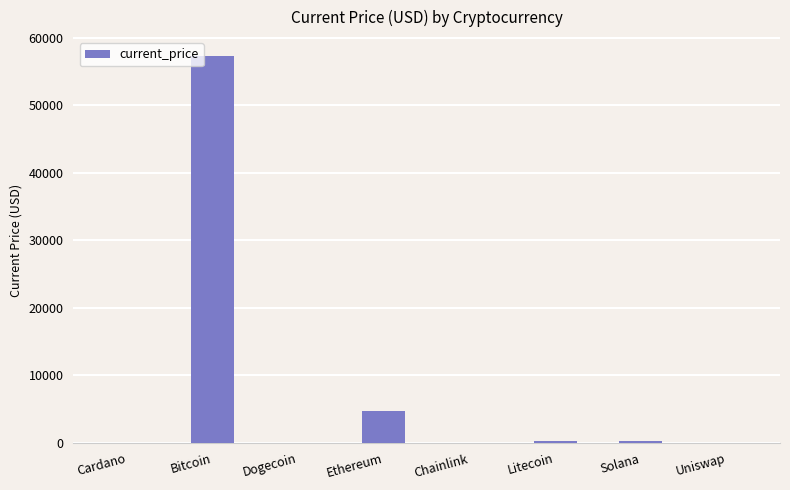

What is the maximum value shown in the chart?

57265.0